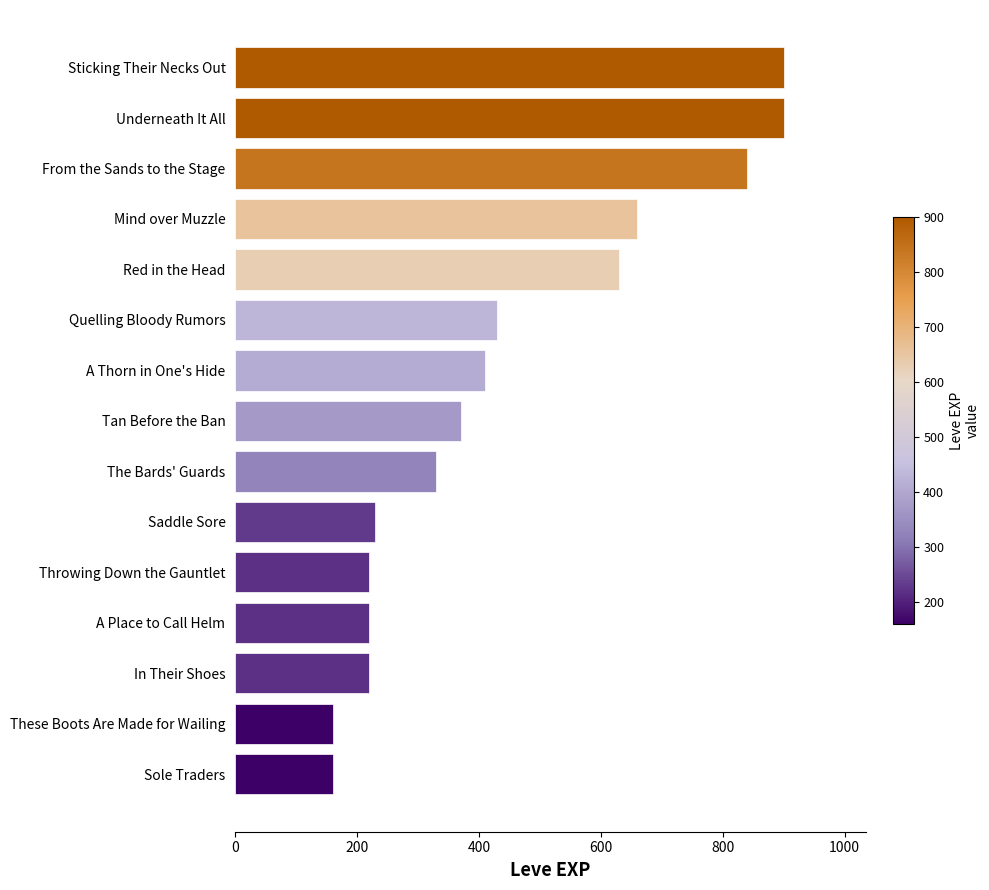

What is the smallest value displayed?

160